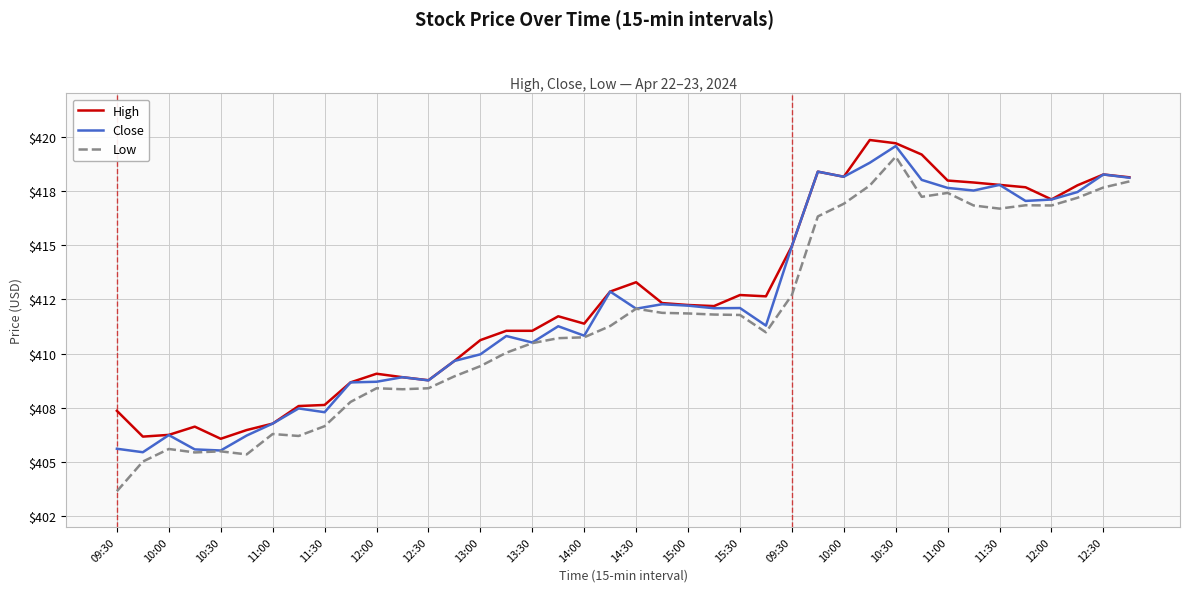

What is the smallest value displayed?

403.6